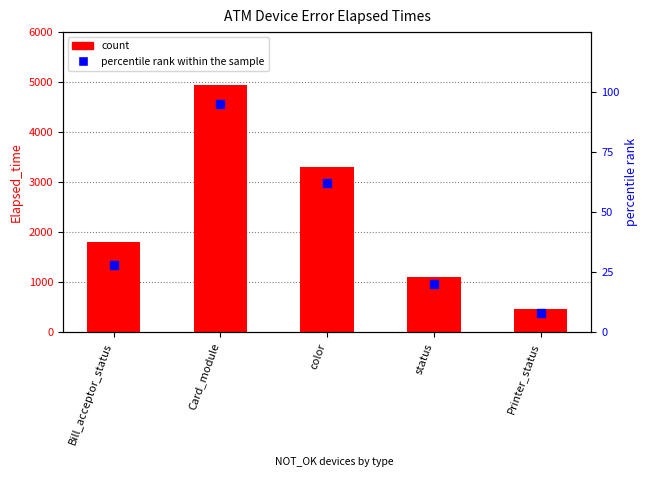

Is the value of percentile rank within the sample at Bill_acceptor_status greater than the value of count at Bill_acceptor_status?

No